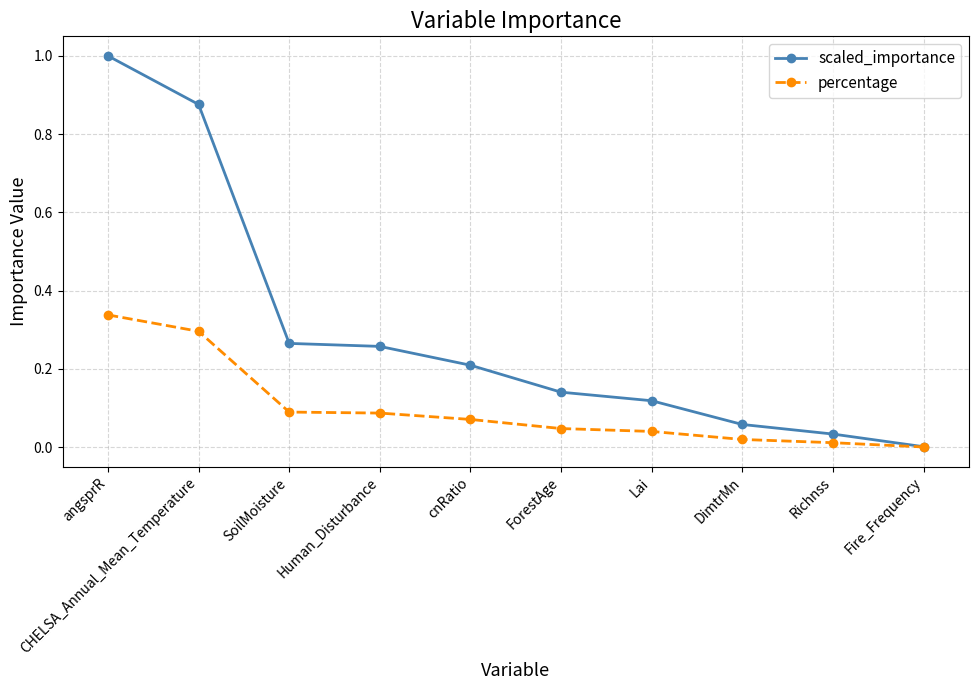

At which category is the sum across all series the highest?

angsprR